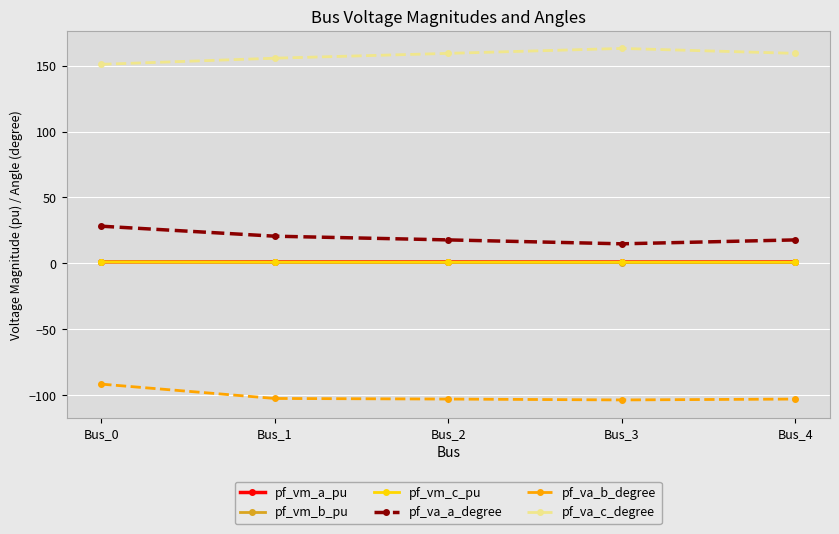

Is this an area chart (filled region under the line)?

No